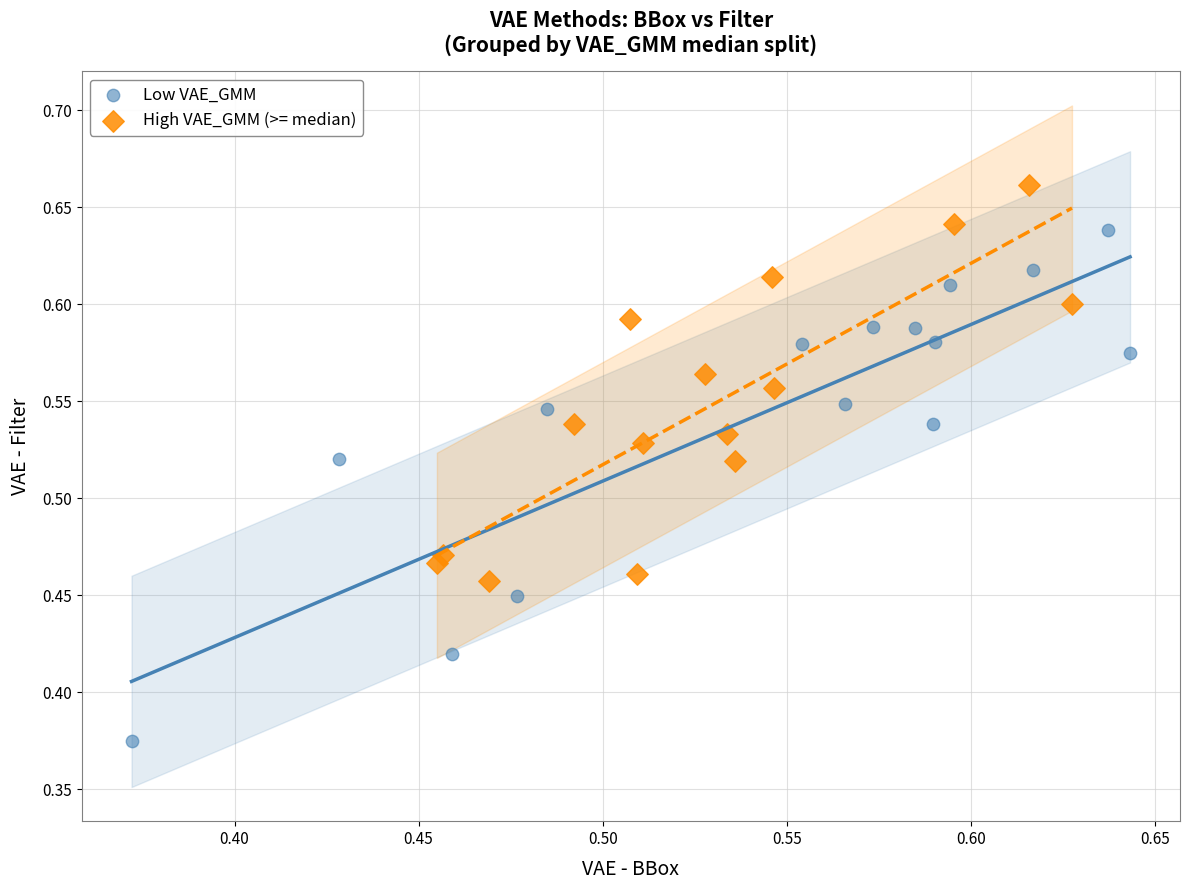

Which series has the largest Y range (max minus min)?

Low VAE_GMM